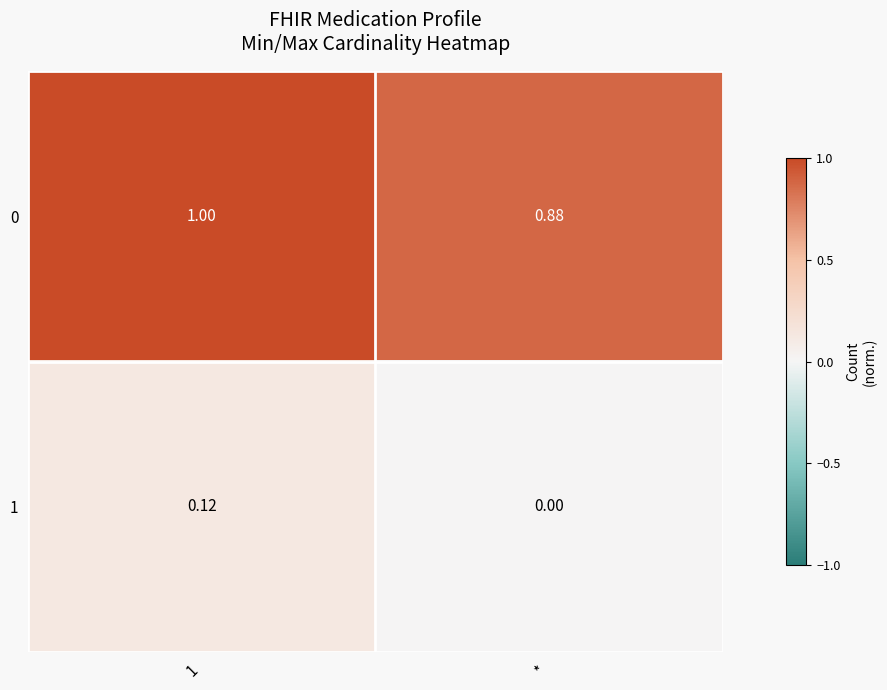

Which category has the lowest value across all series?

*